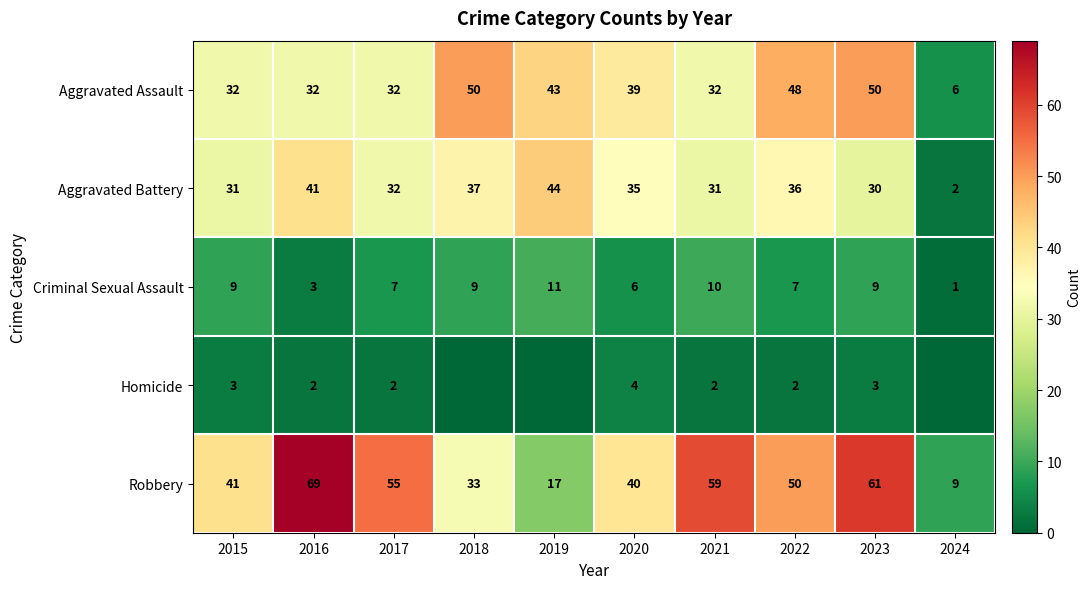

Which has a higher value, 2015 or 2017?

2015